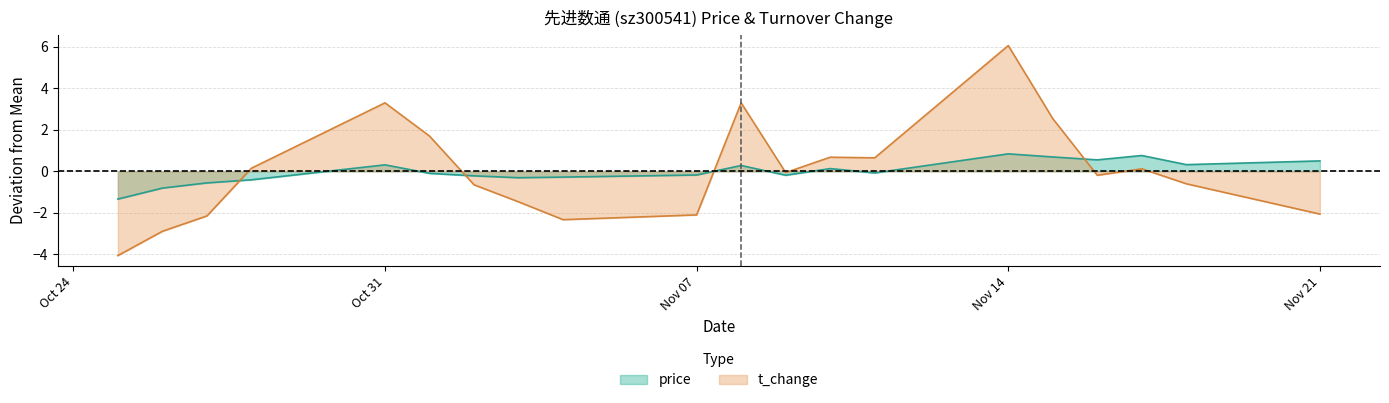

Which series has the largest range (max minus min)?

t_change